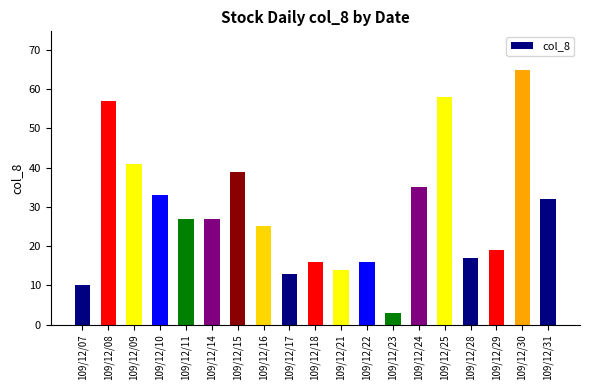

Approximately how many times larger is the value at 109/12/29 compared to 109/12/15?

0.5